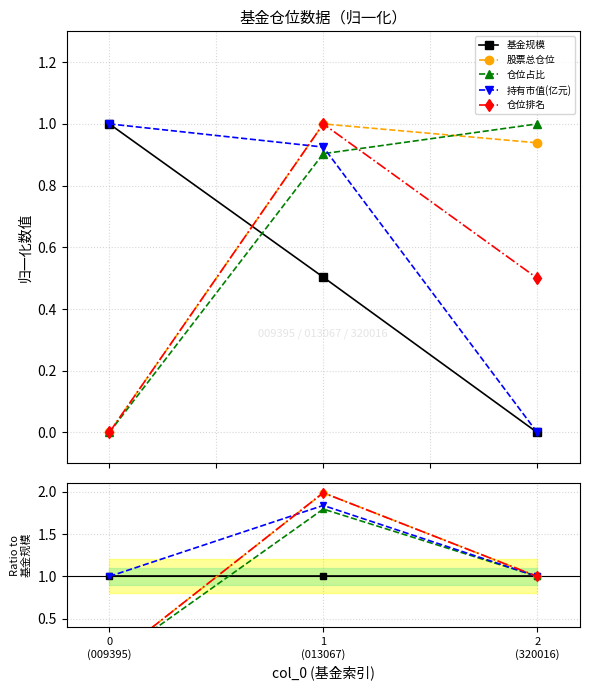

Which has a higher value, 1
(013067) or 0
(009395)?

1
(013067)